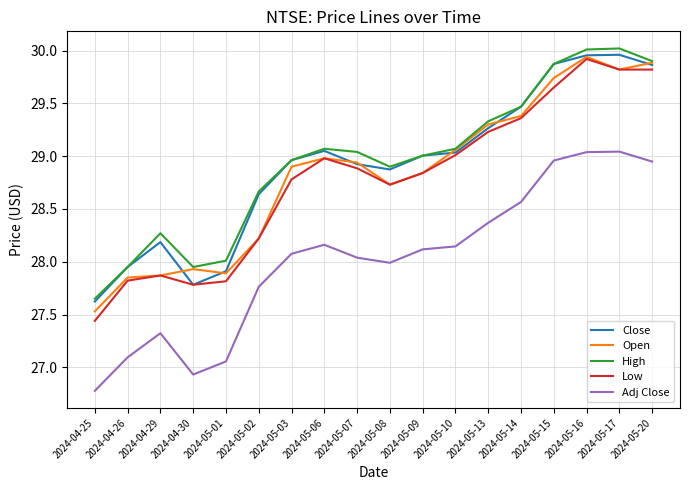

At which label does Low reach its peak?

2024-05-16